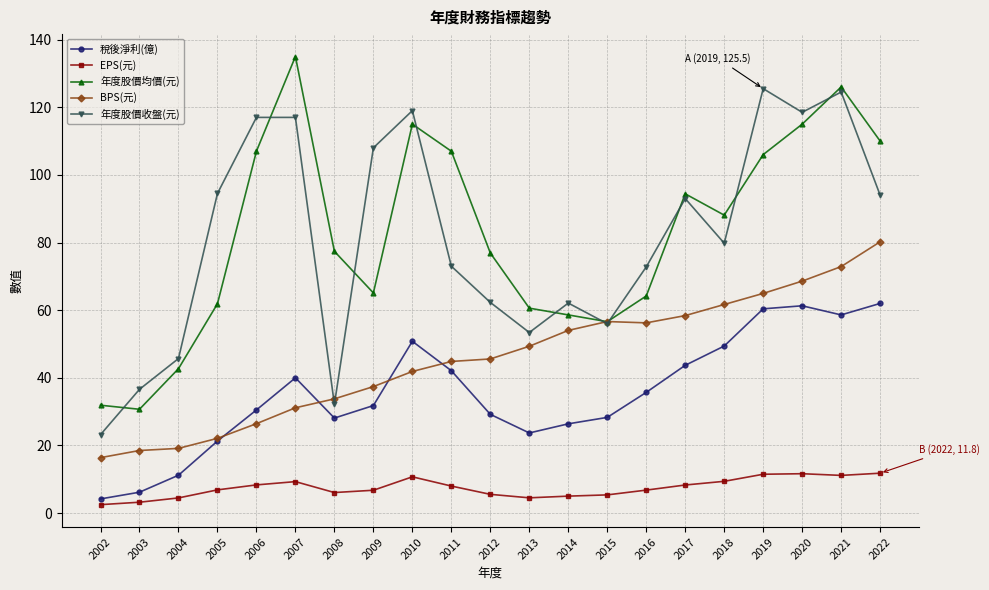

True or false: EPS(元) and 年度股價均價(元) intersect in this chart.

False